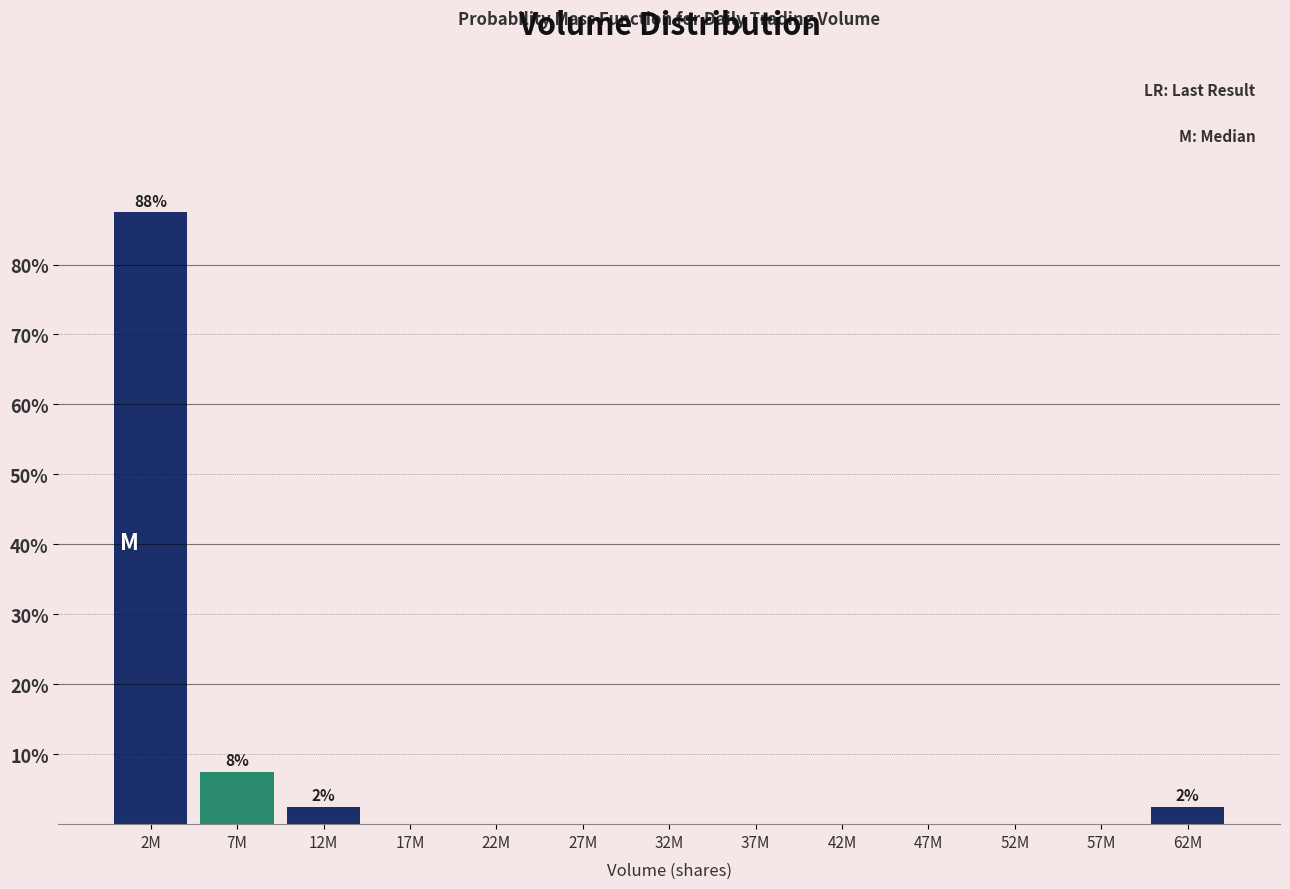

Reading left to right, extract all data points from this chart.

2M=87.5	7M=7.5	12M=2.5	17M=0.0	22M=0.0	27M=0.0	32M=0.0	37M=0.0	42M=0.0	47M=0.0	52M=0.0	57M=0.0	62M=2.5